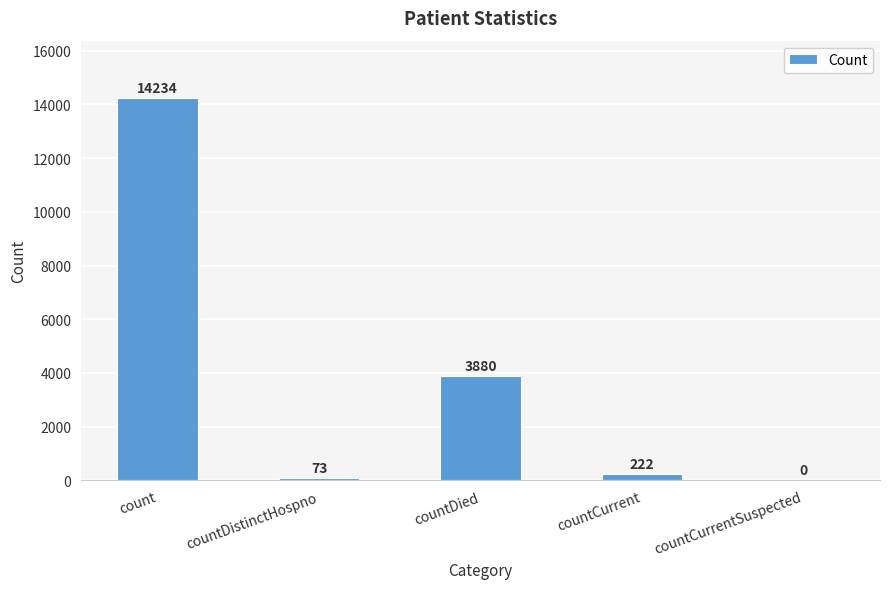

True or false: the data shows 0 at countCurrentSuspected.

True